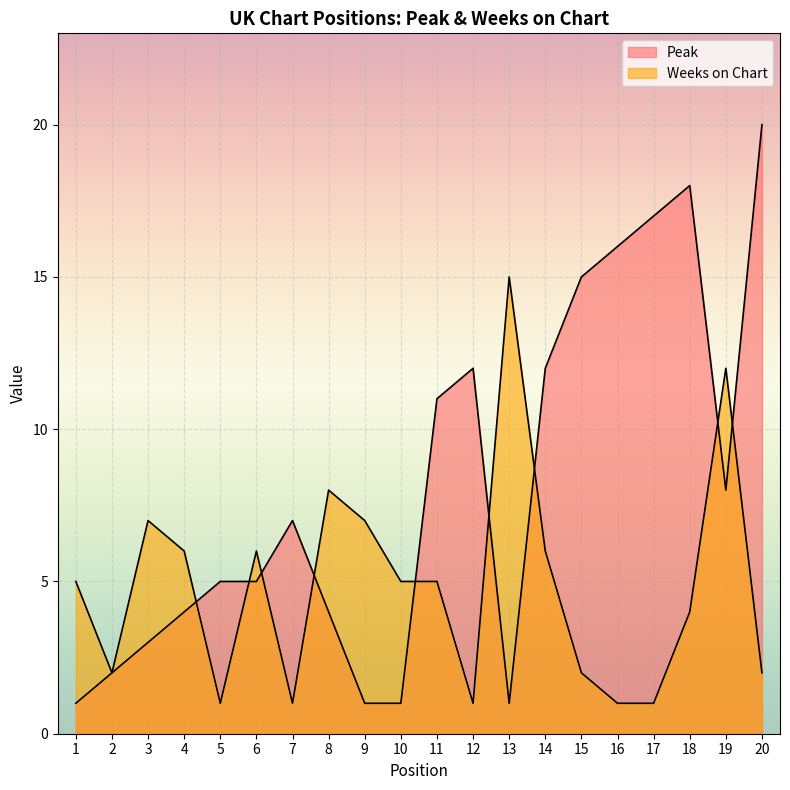

Which label corresponds to the largest value in the chart?

20